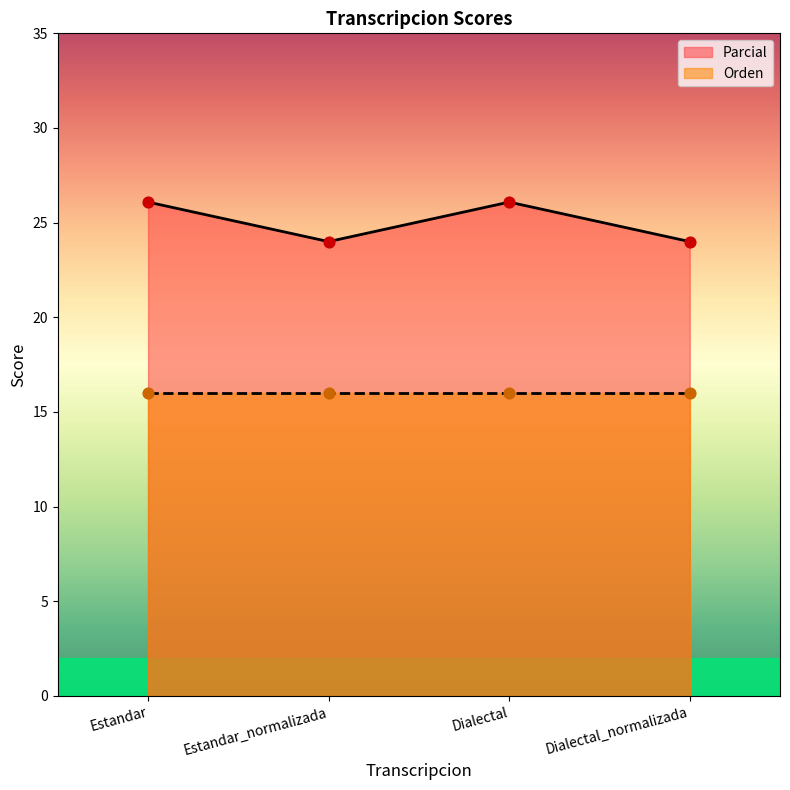

Between Estandar_normalizada and Dialectal_normalizada, which is larger?

Estandar_normalizada